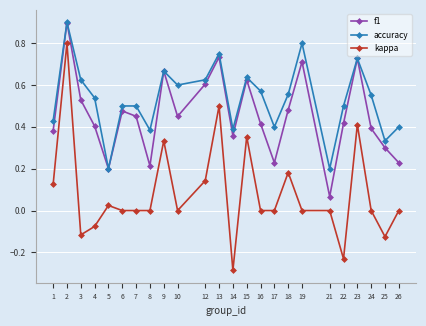

Rank the series by their average value, from lowest to highest.

kappa, f1, accuracy